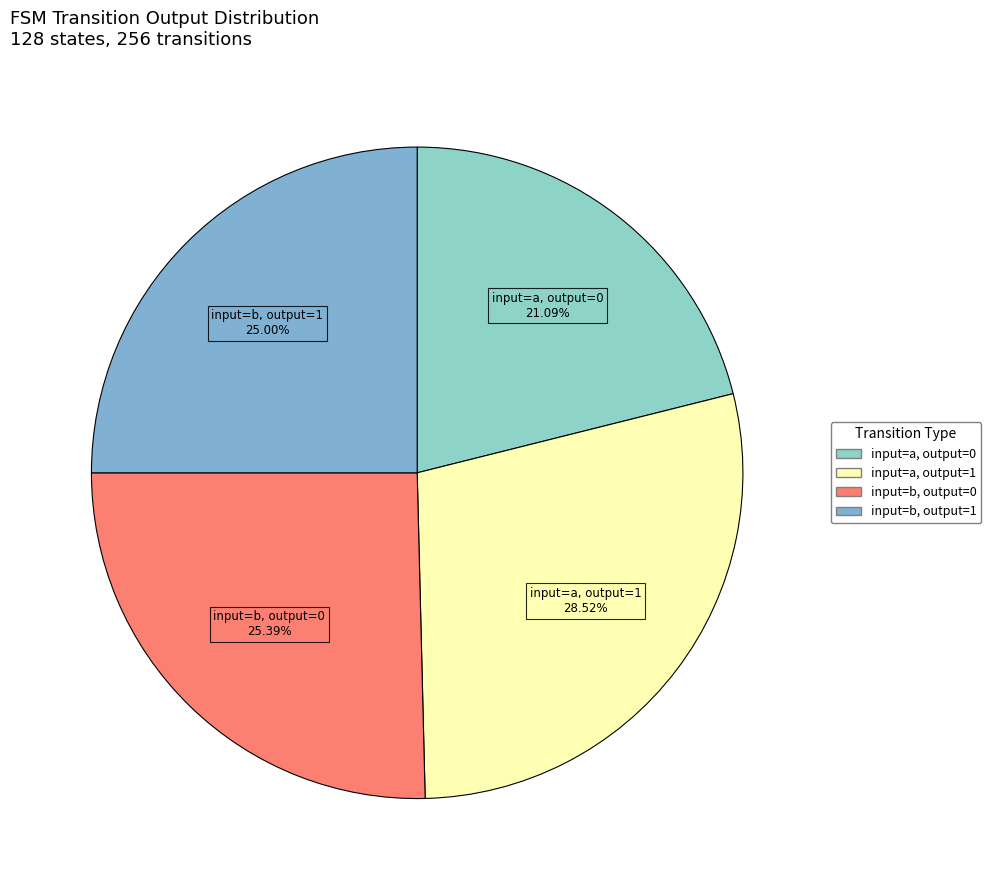

What is the total percentage of input=a, output=1 and input=a, output=0?

49.6%